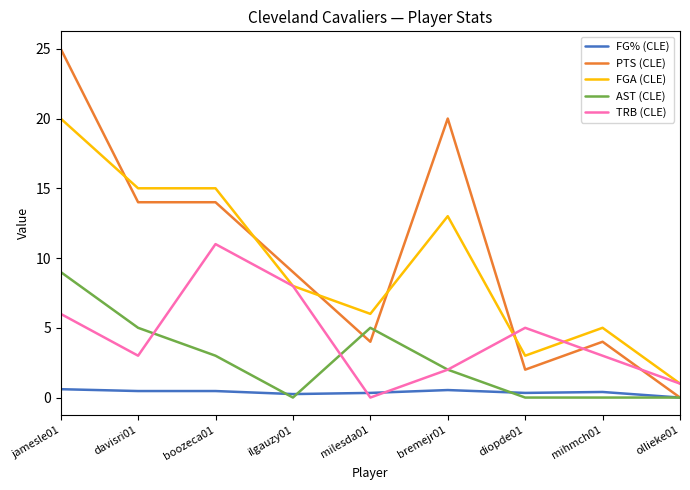

List the series in order of their peak value, highest first.

PTS (CLE), FGA (CLE), TRB (CLE), AST (CLE), FG% (CLE)